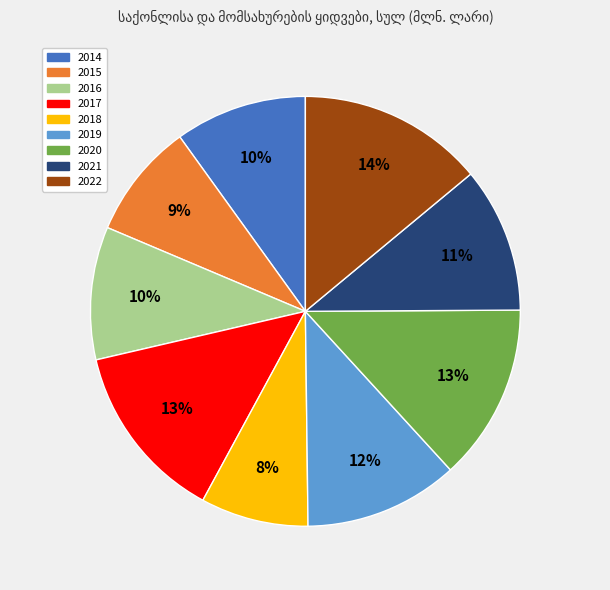

Is it true that 2020 is 23% of the pie?

False